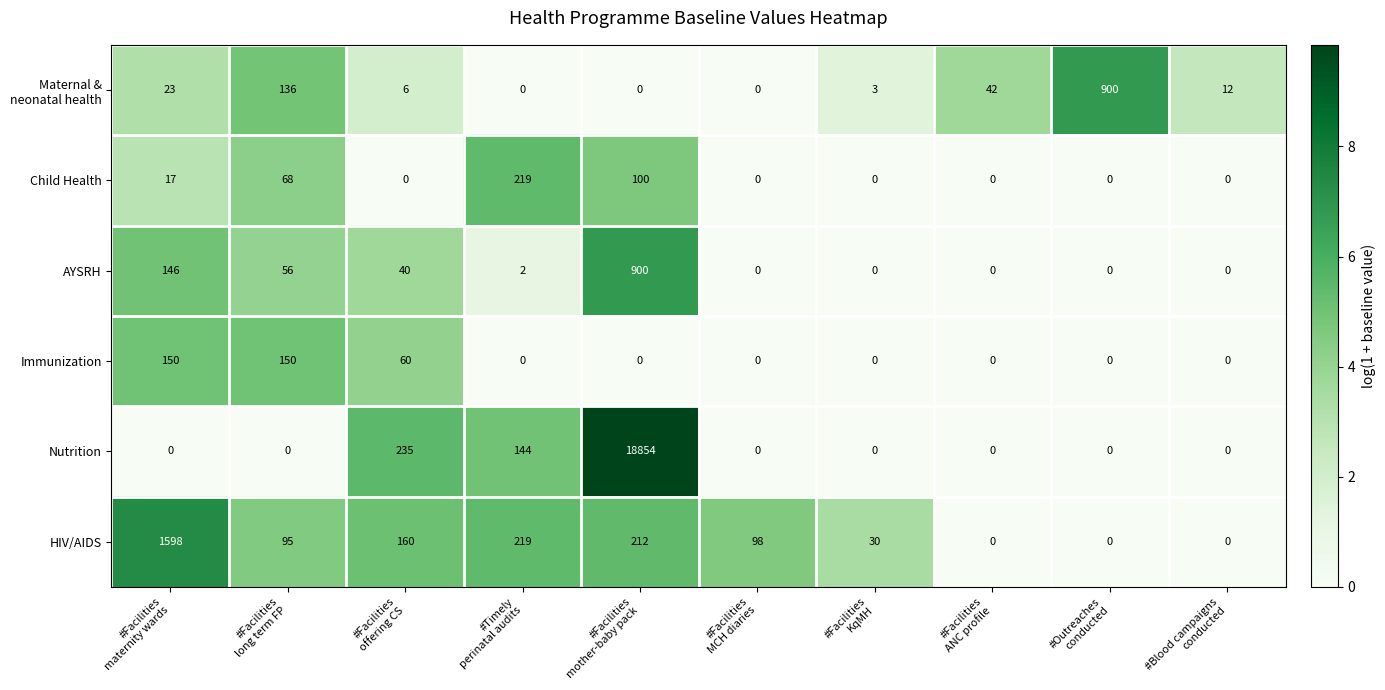

What is the total value across all series at #Facilities
long term FP?

505